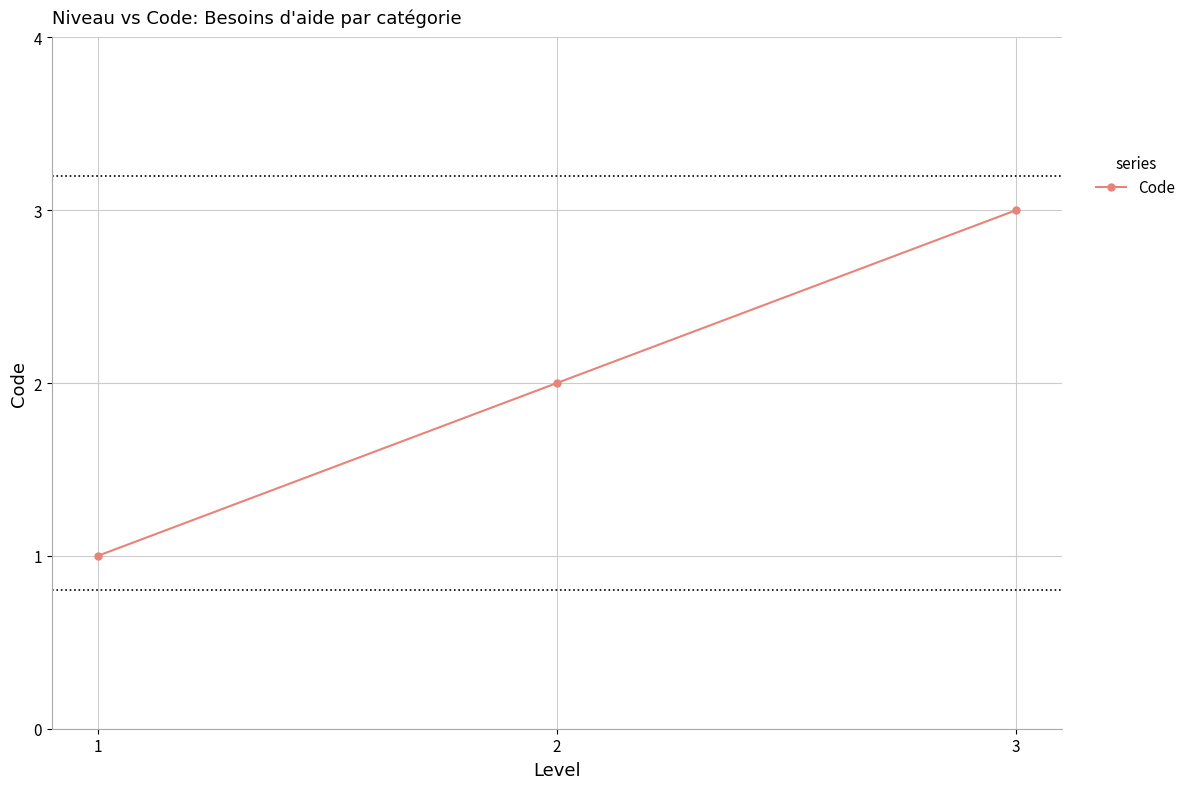

The chart shows a value of 2 at 1. True or false?

False